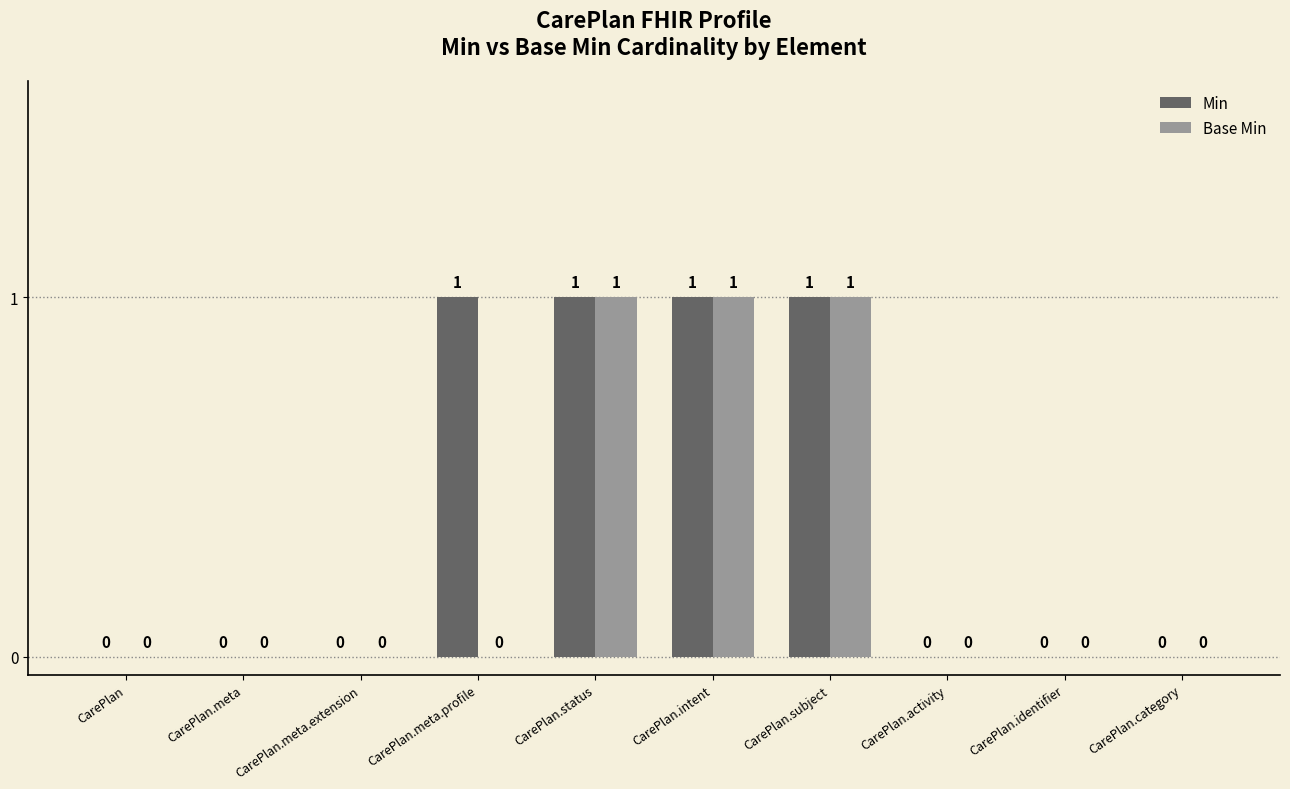

What is the sum of all Base Min values?

3